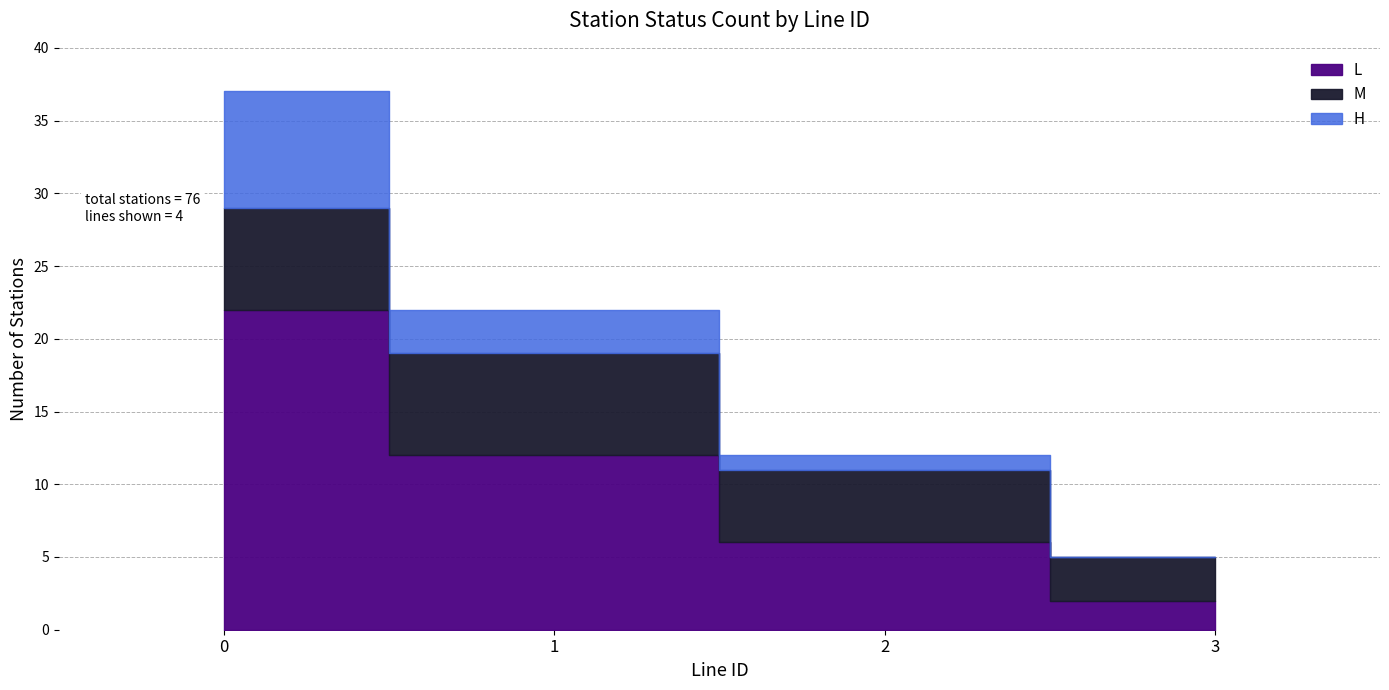

What is the value of the H_count point at the 3rd from the left?

1